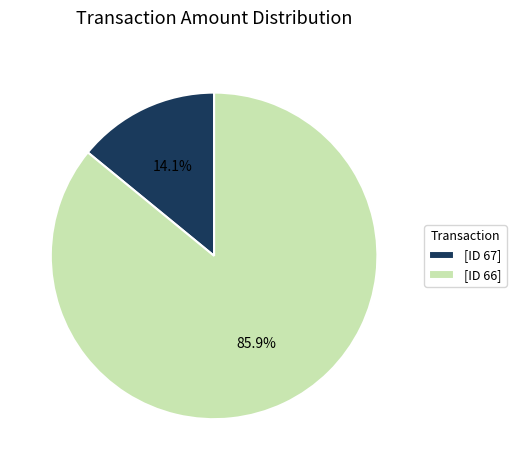

What is the total percentage of [ID 67] and [ID 66]?

100.0%